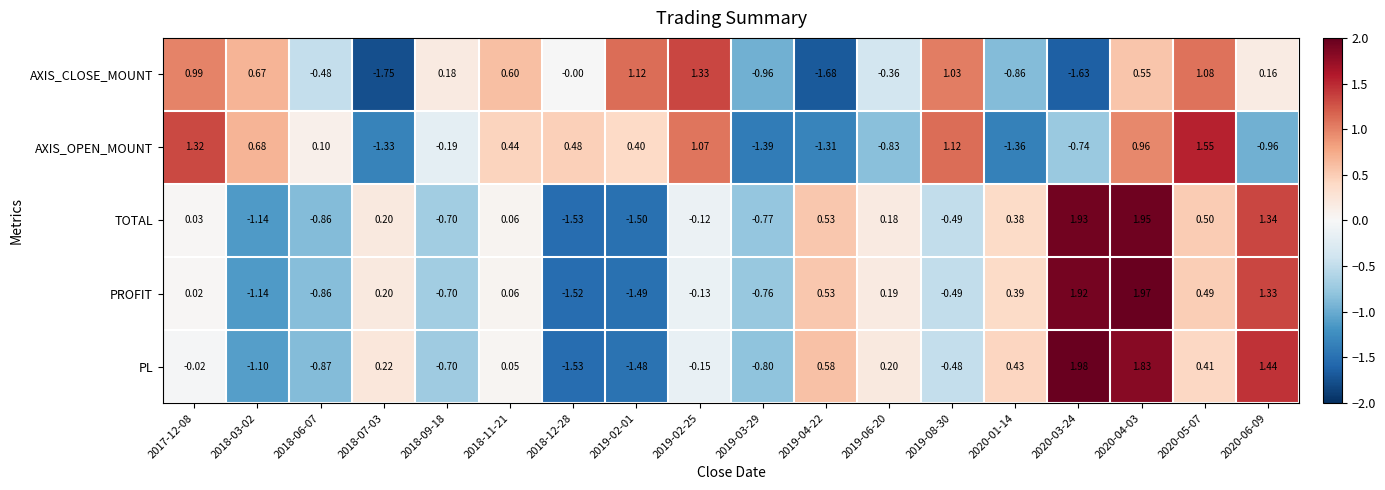

Is the value of TOTAL at 2020-01-14 greater than the value of AXIS_CLOSE_MOUNT at 2019-02-25?

No